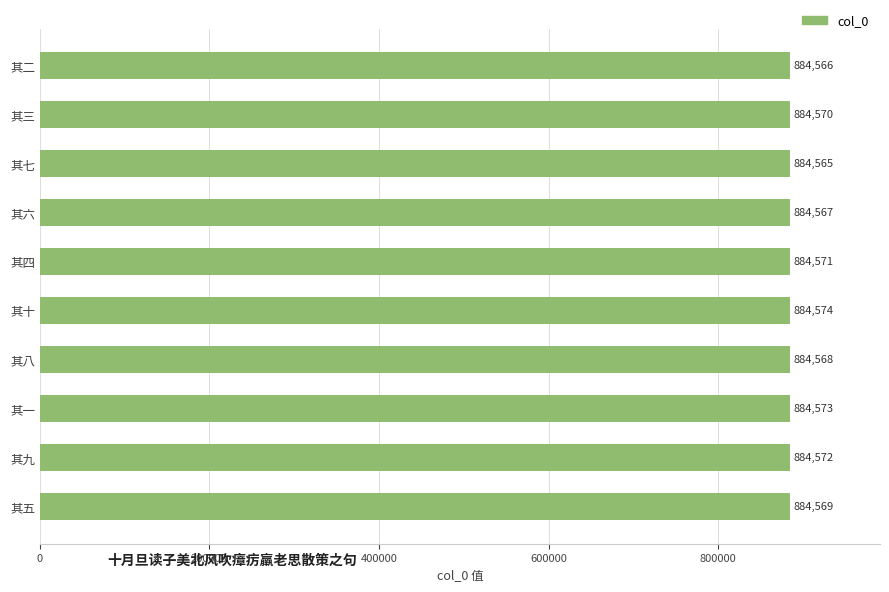

List the labels in order of value, largest first.

其十, 其一, 其九, 其四, 其三, 其五, 其八, 其六, 其二, 其七